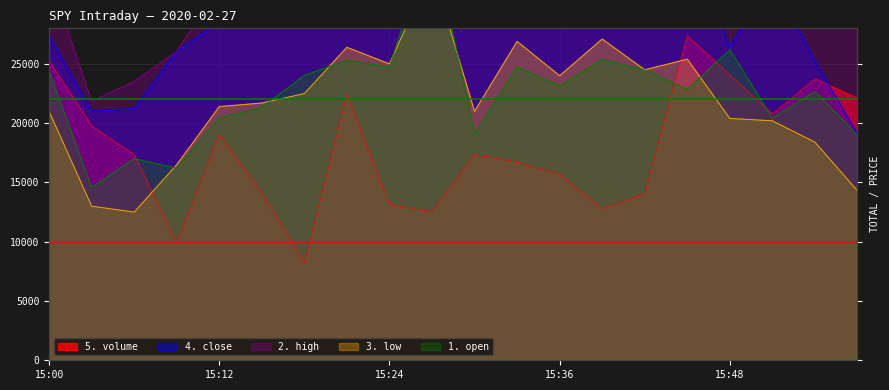

At which category is the sum across all series the highest?

15:27